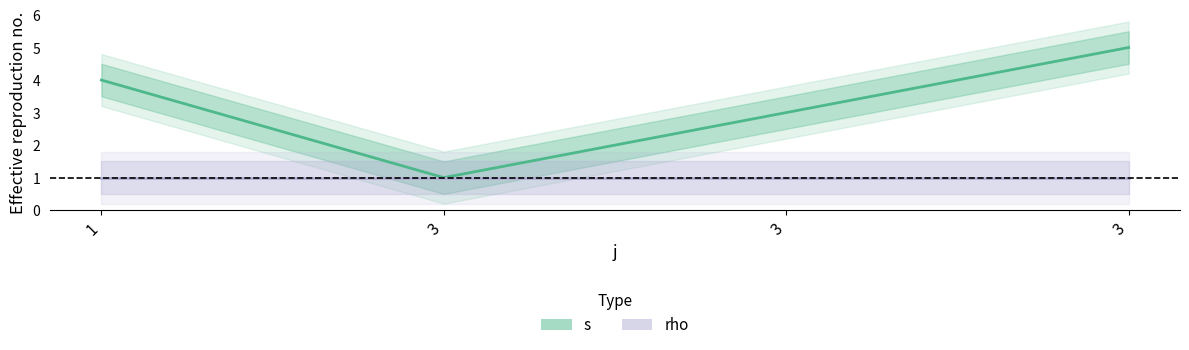

What is the value of the rho point at the 3rd from the left?

1